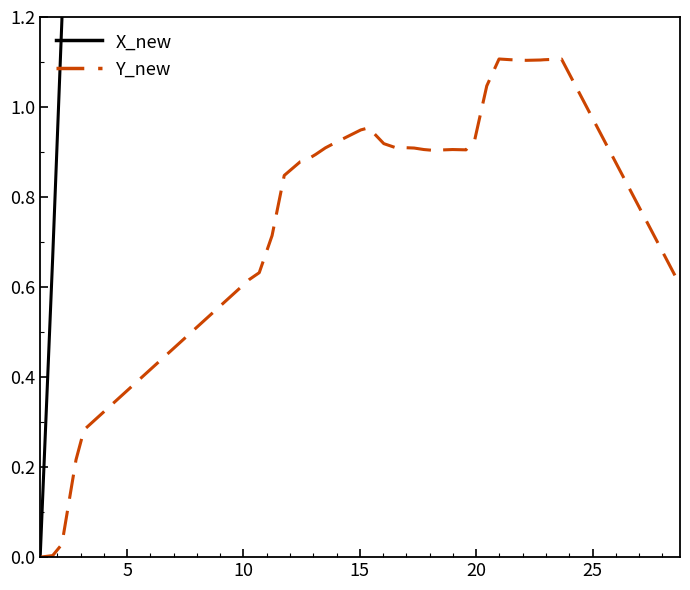

What is the total value across all series at 15?

2.5